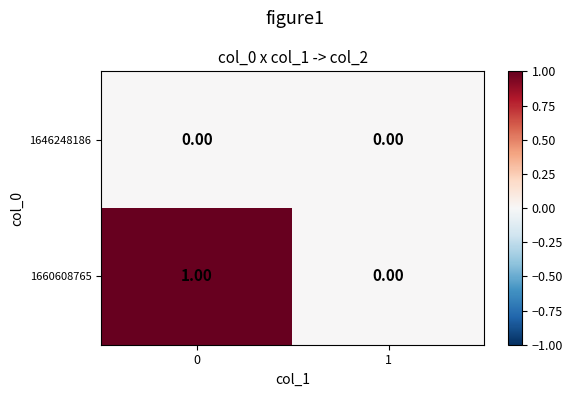

Is the value of 1646248186 at 1 greater than the value of 1660608765 at 0?

No